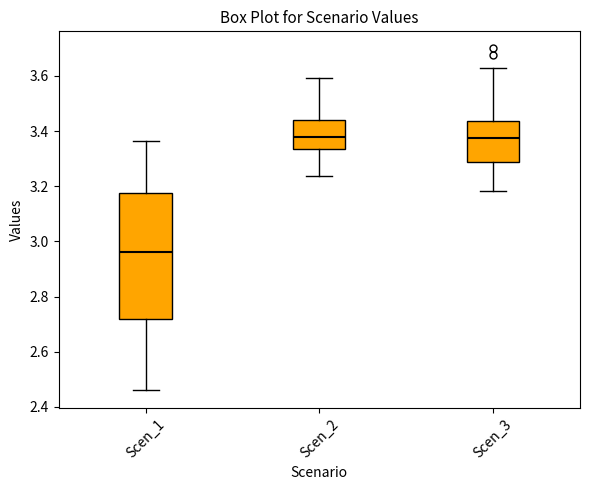

Reading left to right, read every box against the y-axis: the position of its median line, the range the box covers, and the ends of its whiskers. The values are not printed on the chart, so give them approximately, as read against the axis.

Scen_1: median 2.96, box 2.72 to 3.18, whiskers 2.46 to 3.36
Scen_2: median 3.38, box 3.34 to 3.44, whiskers 3.24 to 3.60
Scen_3: median 3.38, box 3.28 to 3.44, whiskers 3.18 to 3.62